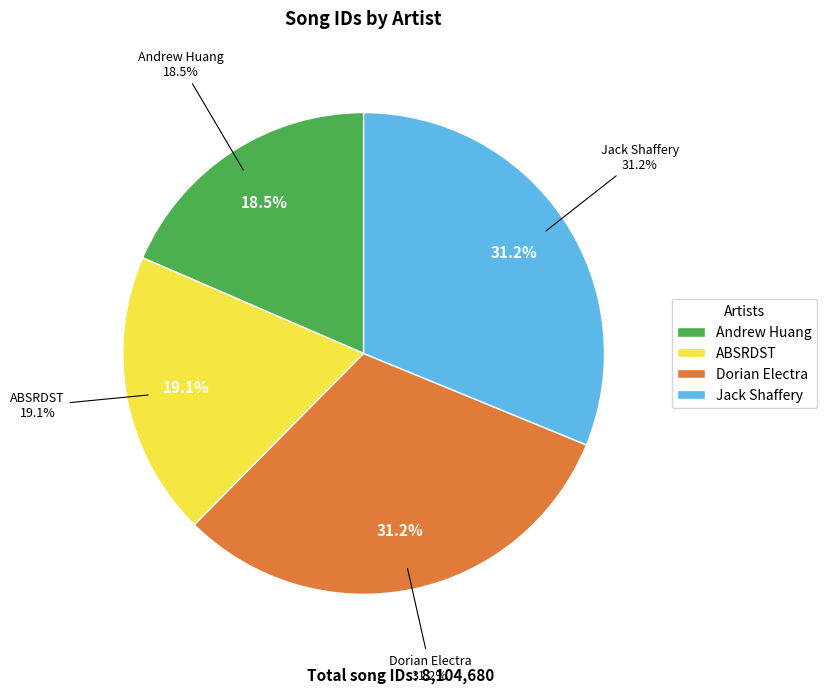

The Jack Shaffery slice represents 46% of the pie. True or false?

False